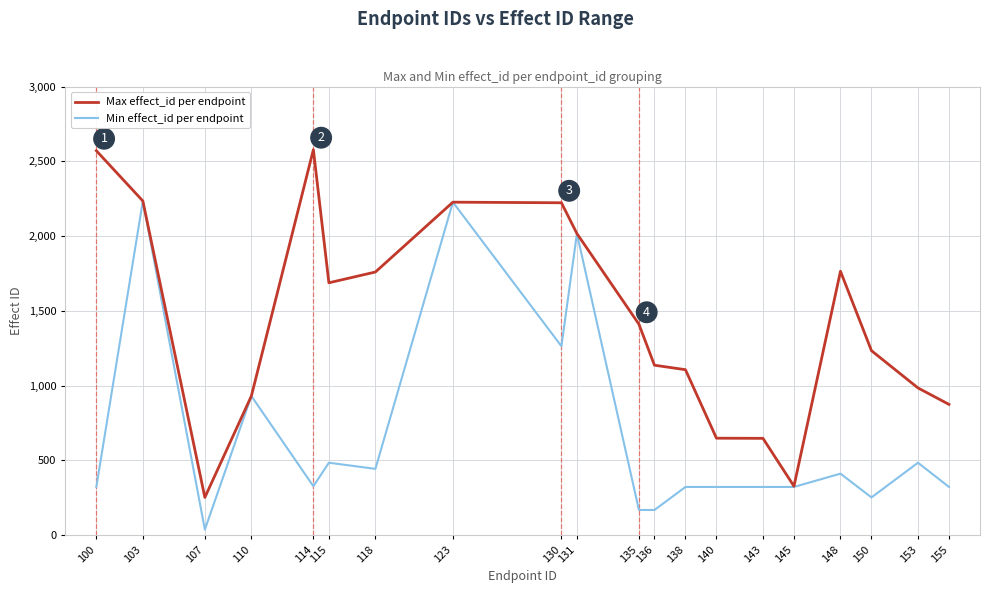

The Max effect_id per endpoint series shows 1672 at 136. True or false?

False